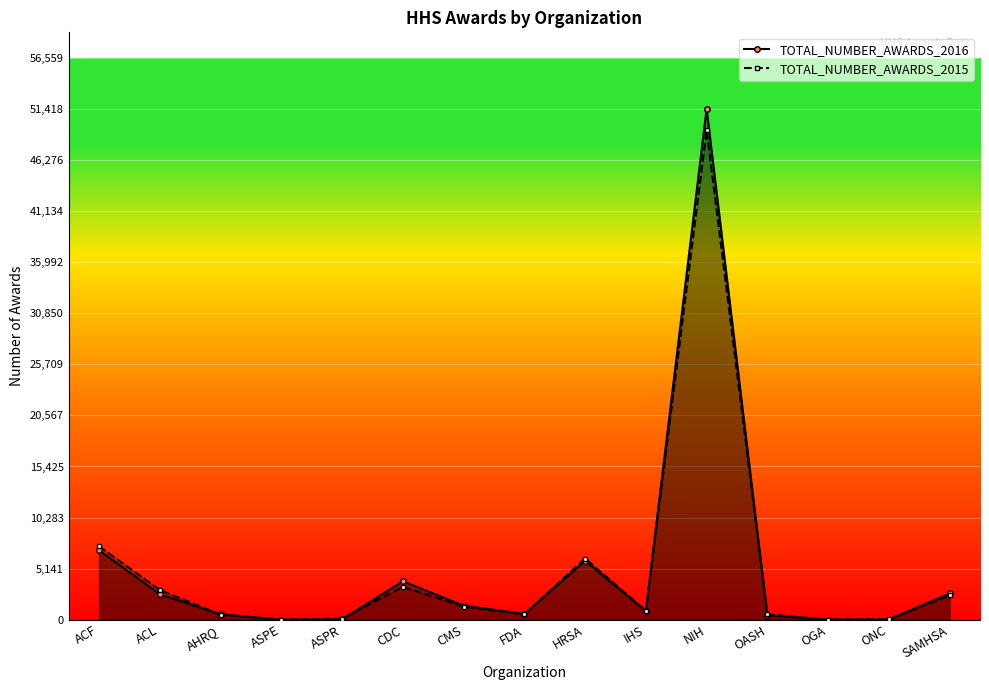

Between ASPE and OGA, which series saw the biggest shift?

TOTAL_NUMBER_AWARDS_2016